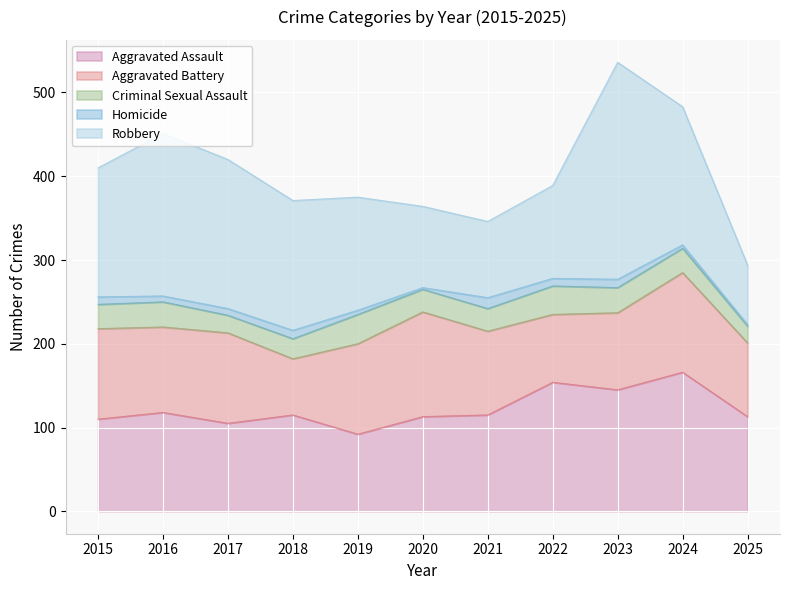

What is the difference between the maximum and minimum values in the Criminal Sexual Assault series?

15